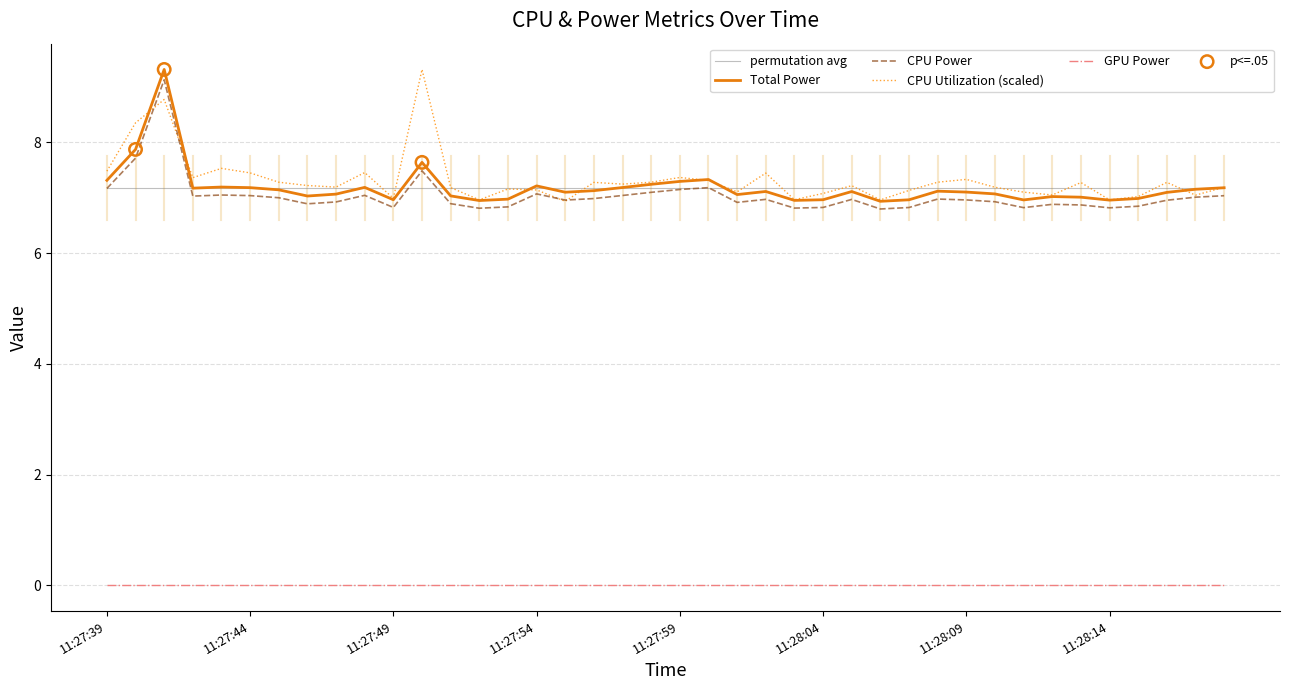

True or false: Total Power and GPU Power intersect in this chart.

False